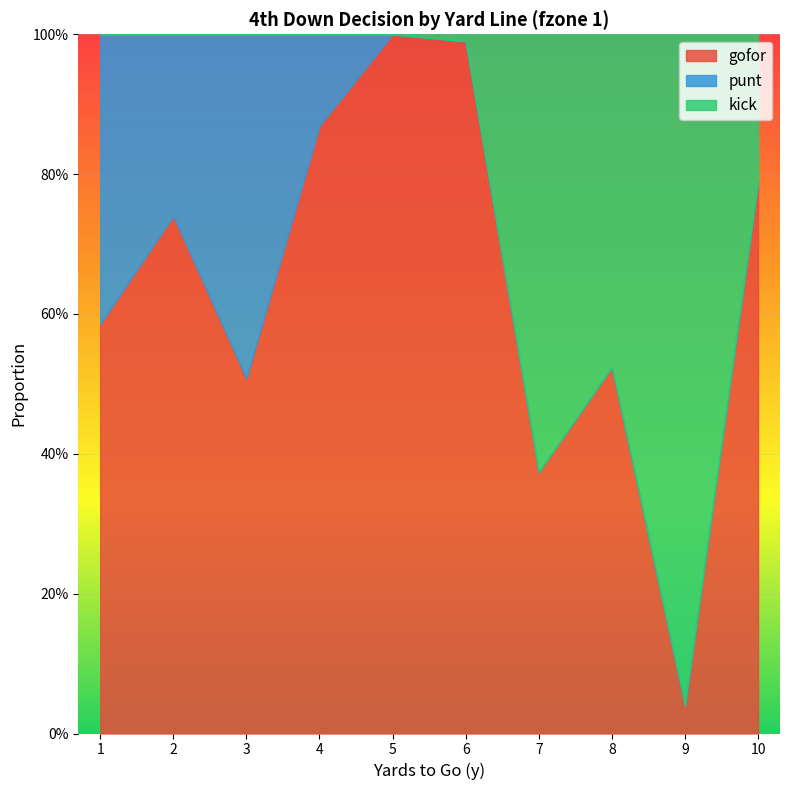

True or false: punt has a value of 0.0 at 5.

True